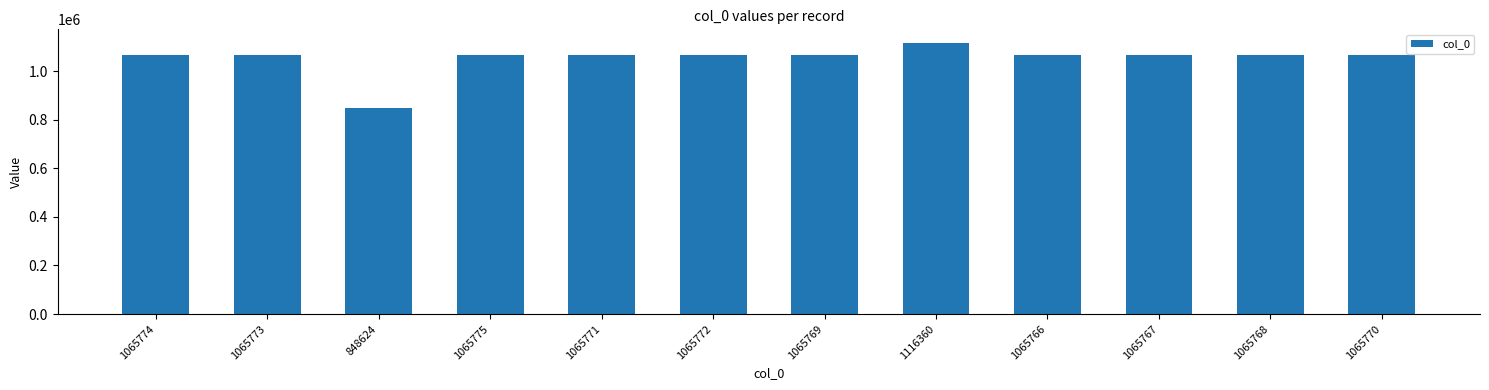

What is the sum of the values at 1065767 and 1065775?

2131542